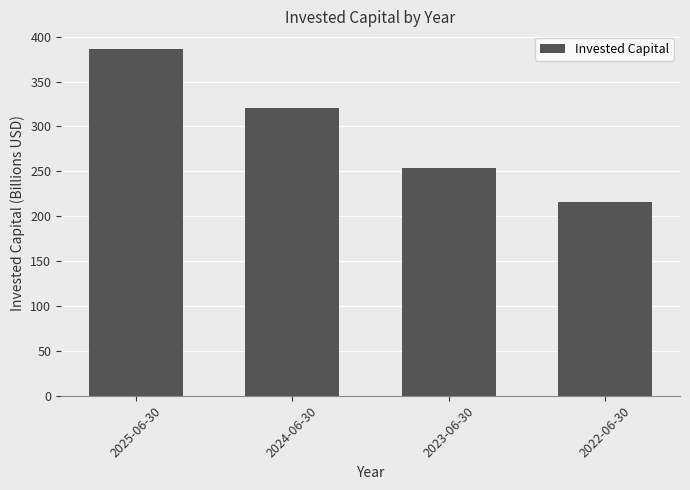

Which label corresponds to the largest value in the chart?

2025-06-30